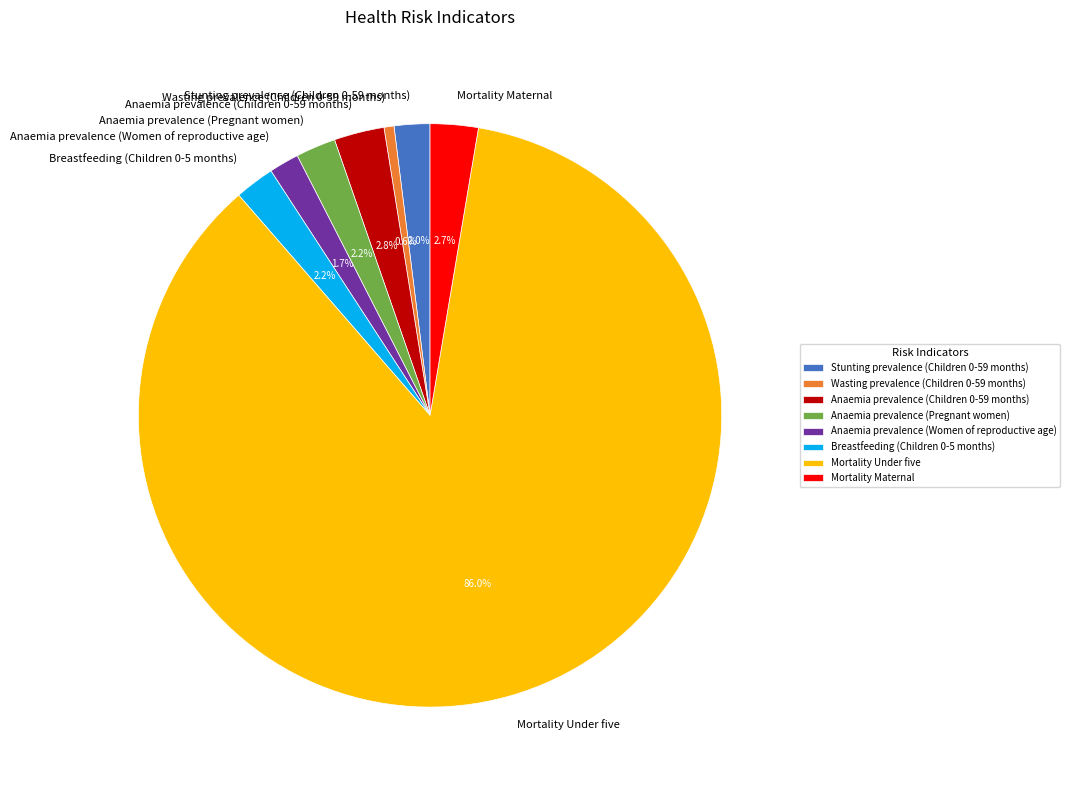

Do Wasting prevalence (Children 0-59 months) and Stunting prevalence (Children 0-59 months) together represent more than half of the pie?

No